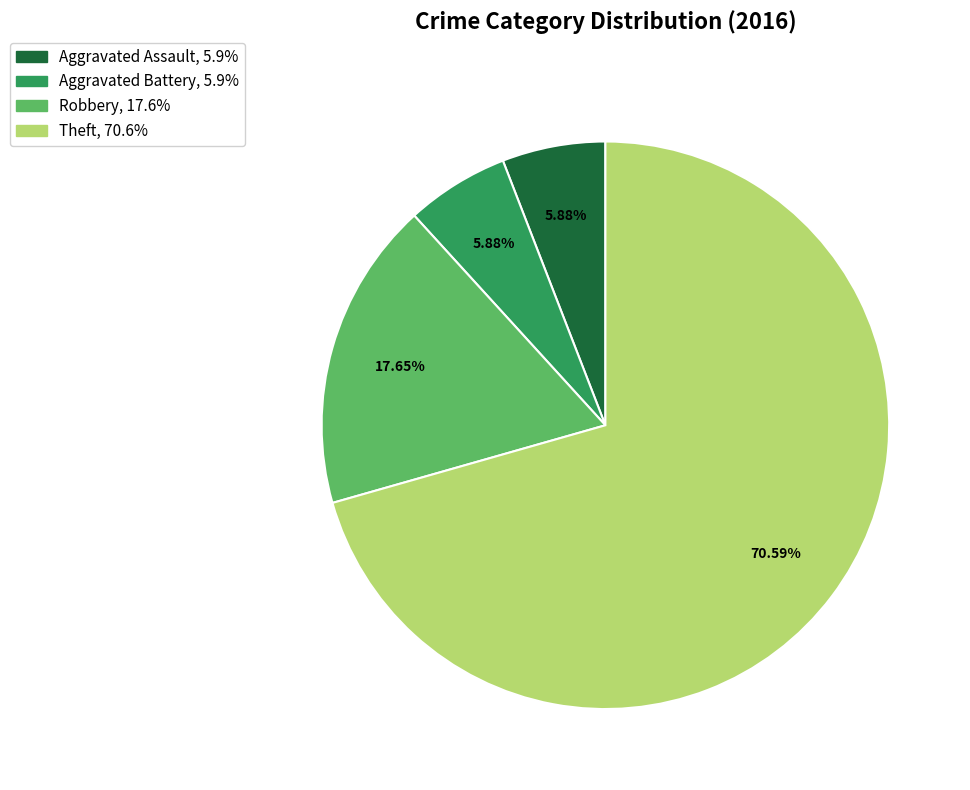

Is there any slice that represents more than half of the pie?

Yes